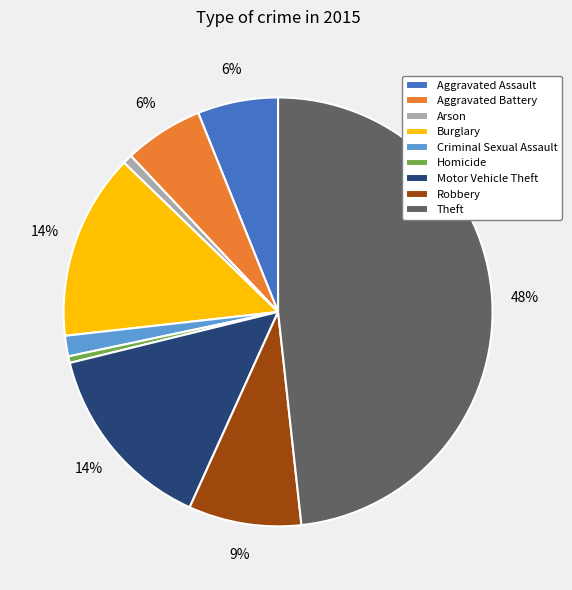

What is the largest slice in the pie chart?

Theft